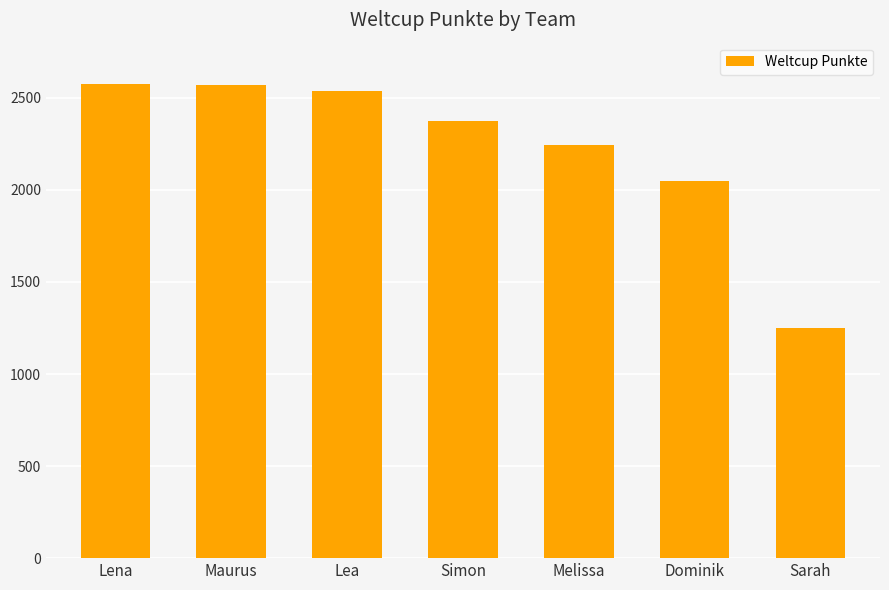

What is the sum of all values?

15605